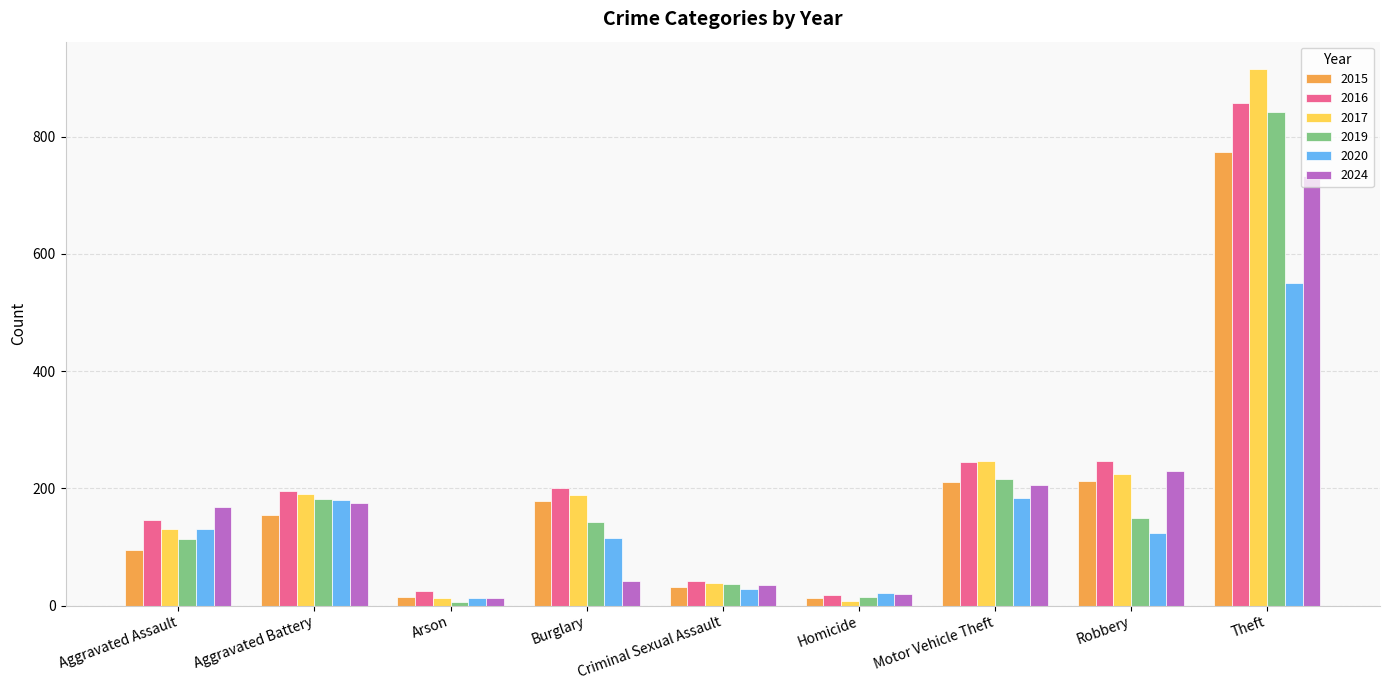

What is the difference between the maximum and minimum values in the 2019 series?

835